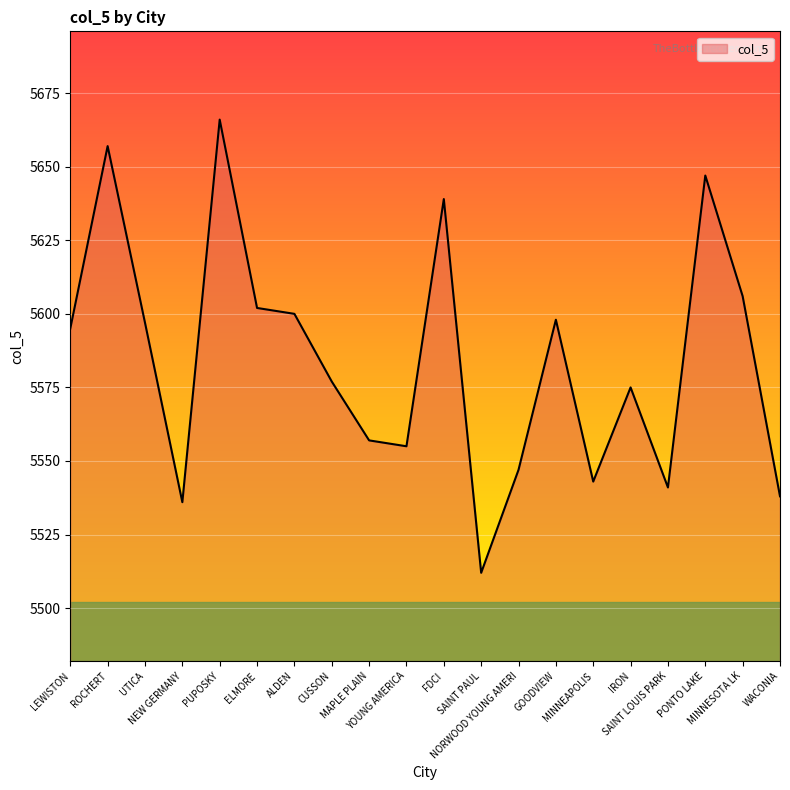

What position from the right is NEW GERMANY?

17